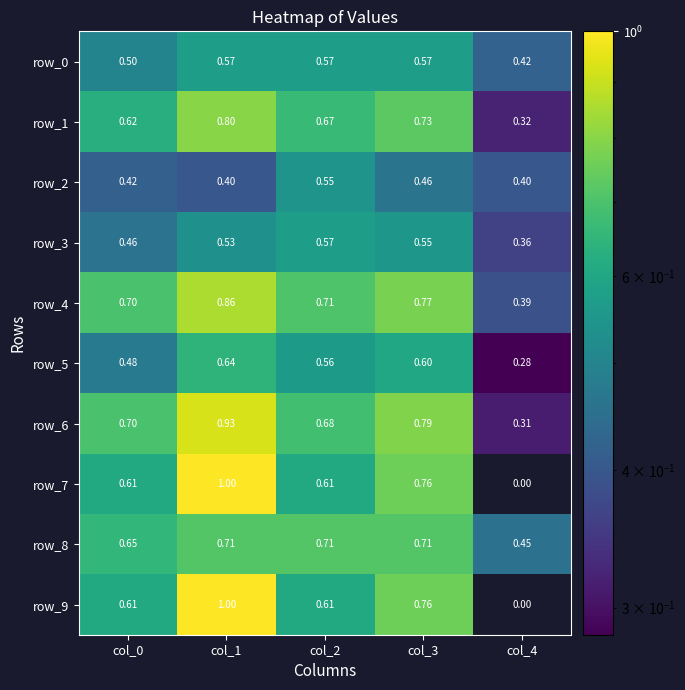

Is the value of row_9 at col_2 greater than the value of row_5 at col_2?

Yes